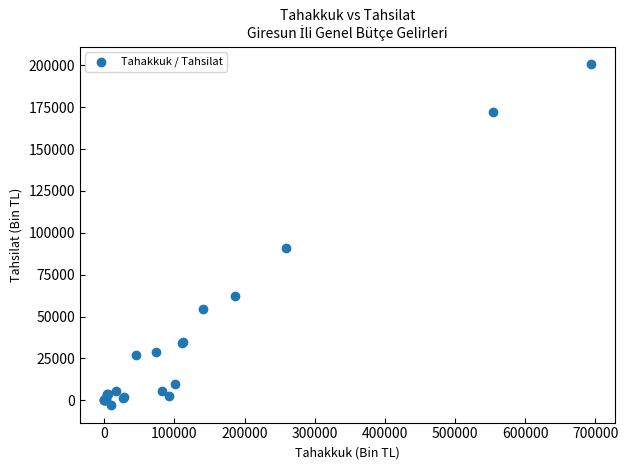

What Y value in the scatter plot is closest to 98903?

91100